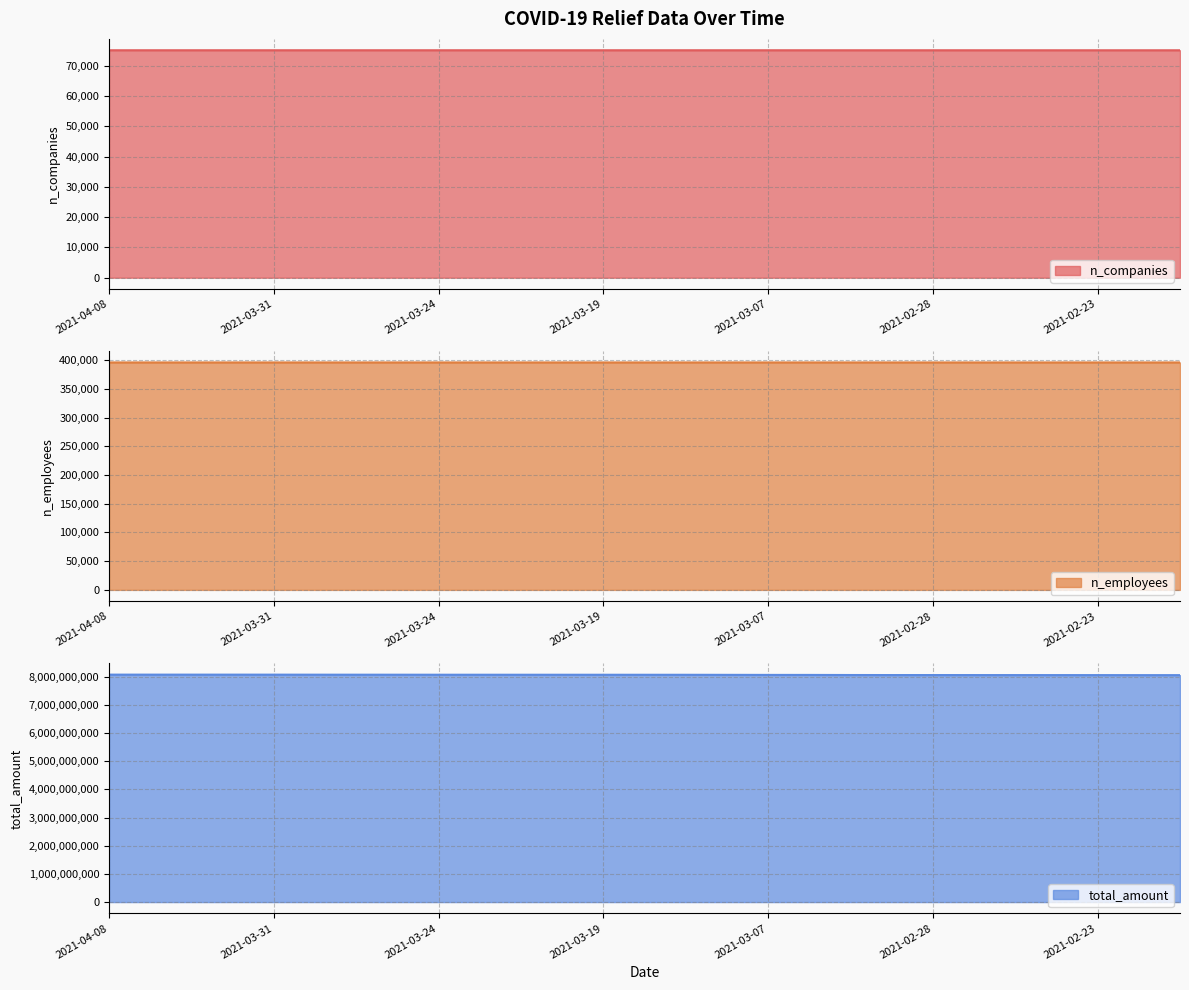

How many values in the n_employees series are below 395972?

12